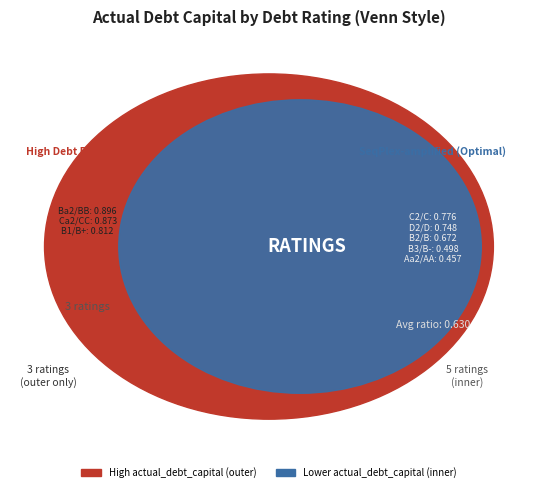

True or false: A2/A accounts for 20% of the total.

False